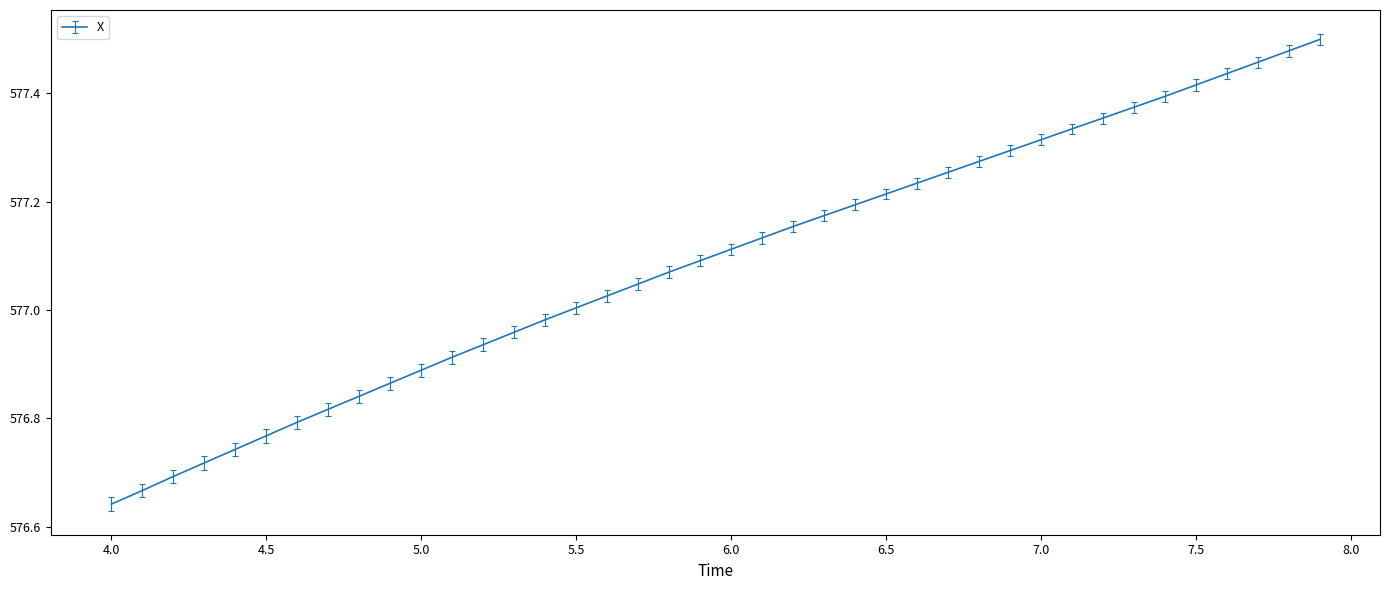

What is the difference between the maximum and minimum values?

0.9